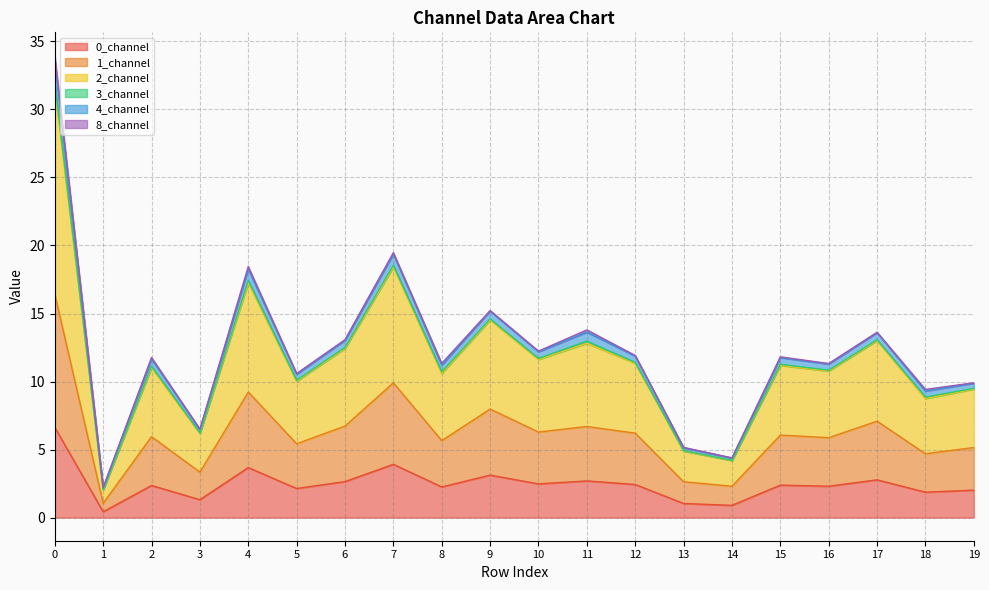

What is the value of the 0_channel point at the 3rd from the left?

2.4